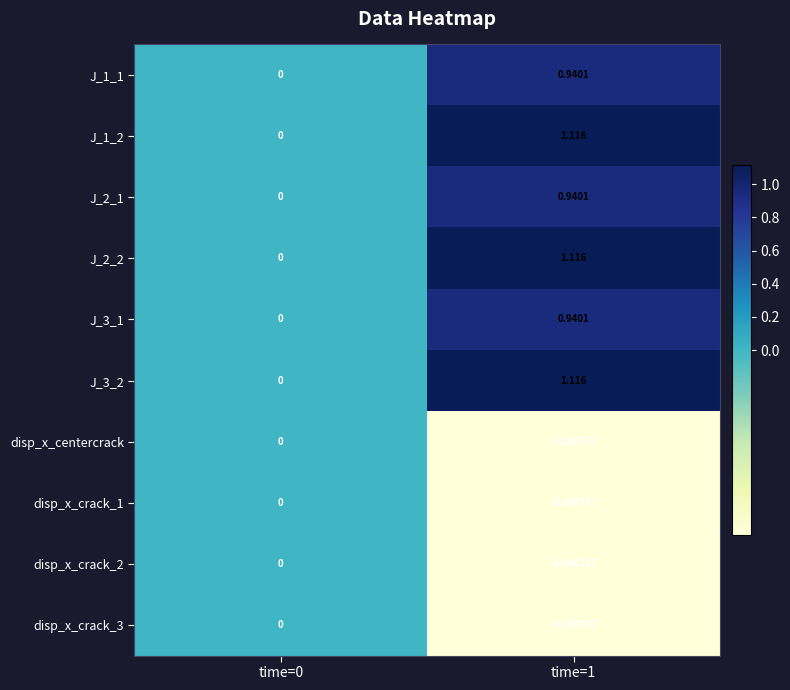

Is the value of disp_x_crack_2 at time=1 greater than the value of disp_x_centercrack at time=0?

No